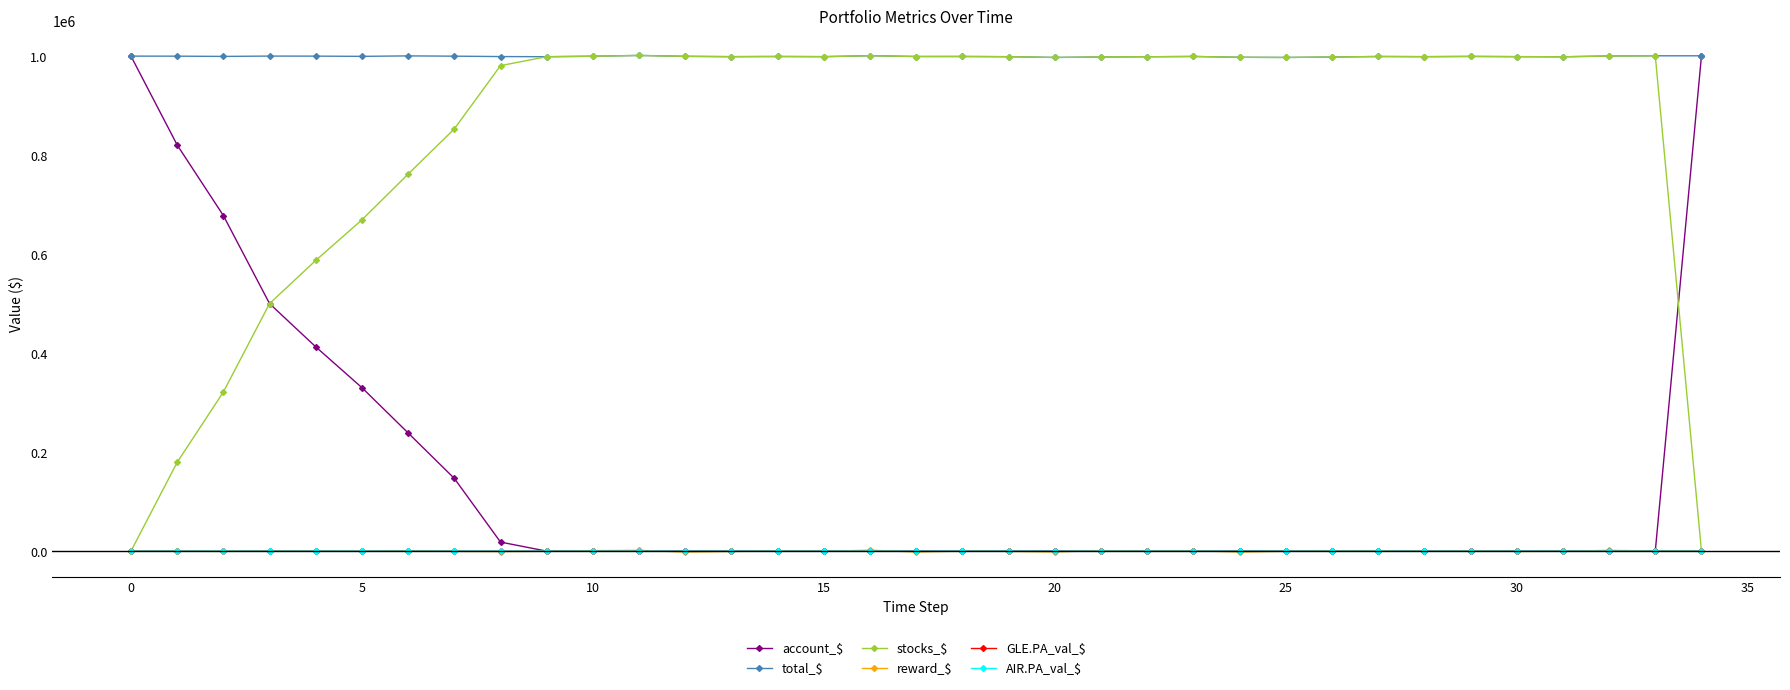

What is the value of the stocks_$ point at the 34th from the left?

1000625.1